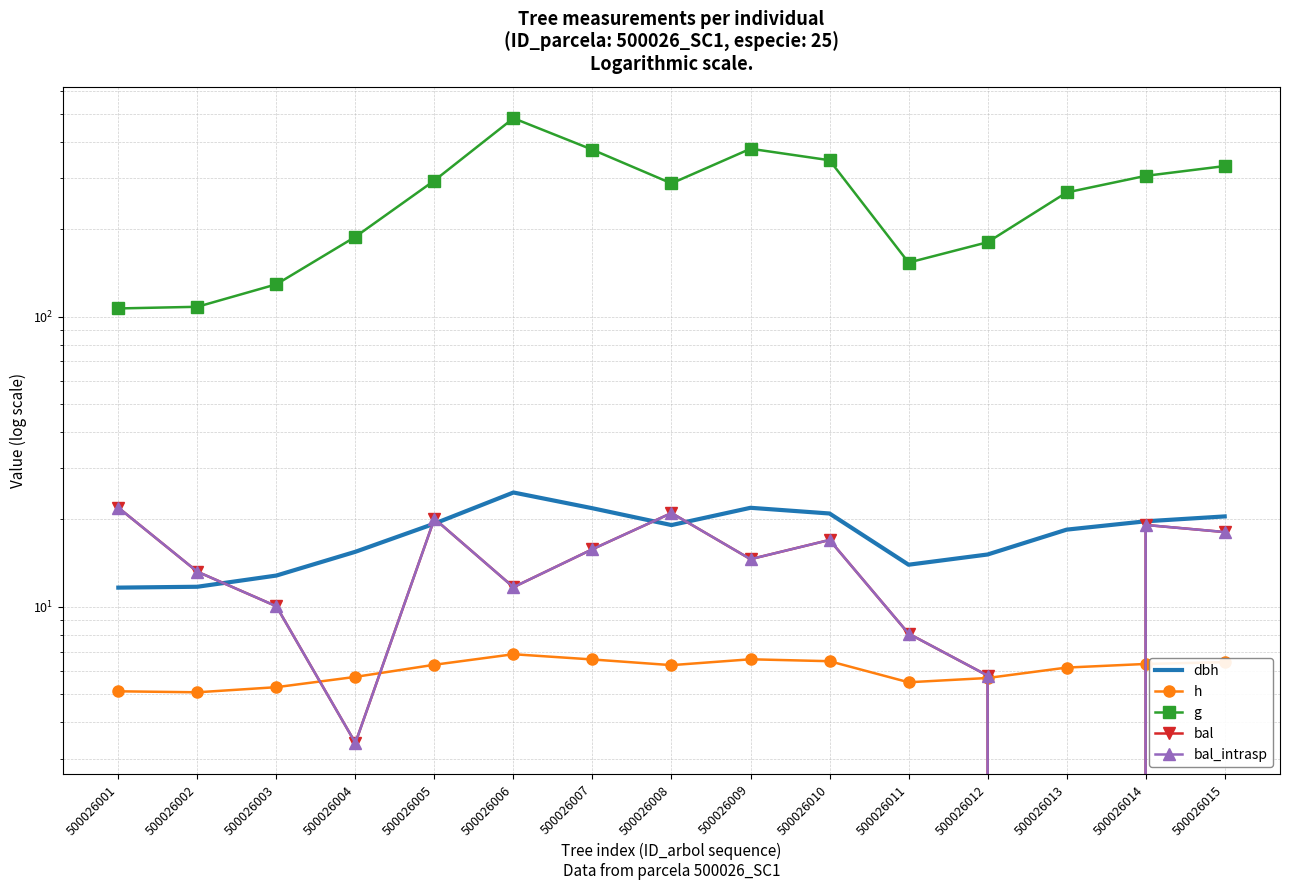

Reading left to right, transcribe all the data shown in this chart.

dbh: 500026001=11.7	500026002=11.7	500026003=12.8	500026004=15.5	500026005=19.4	500026006=24.8	500026007=21.9	500026008=19.1	500026009=21.9	500026010=21.0	500026011=14.0	500026012=15.2	500026013=18.4	500026014=19.7	500026015=20.5
h: 500026001=5.1	500026002=5.1	500026003=5.3	500026004=5.7	500026005=6.3	500026006=6.9	500026007=6.6	500026008=6.3	500026009=6.6	500026010=6.5	500026011=5.5	500026012=5.7	500026013=6.2	500026014=6.4	500026015=6.5
g: 500026001=106.6	500026002=108.0	500026003=129.1	500026004=188.2	500026005=294.0	500026006=481.8	500026007=375.3	500026008=287.3	500026009=378.2	500026010=345.3	500026011=153.3	500026012=180.2	500026013=267.4	500026014=305.0	500026015=329.7
bal: 500026001=22.0	500026002=13.2	500026003=10.1	500026004=3.4	500026005=20.1	500026006=11.7	500026007=15.8	500026008=21.1	500026009=14.6	500026010=17.0	500026011=8.1	500026012=5.8	500026013=0.0	500026014=19.1	500026015=18.1
bal_intrasp: 500026001=22.0	500026002=13.2	500026003=10.1	500026004=3.4	500026005=20.1	500026006=11.7	500026007=15.8	500026008=21.1	500026009=14.6	500026010=17.0	500026011=8.1	500026012=5.8	500026013=0.0	500026014=19.1	500026015=18.1